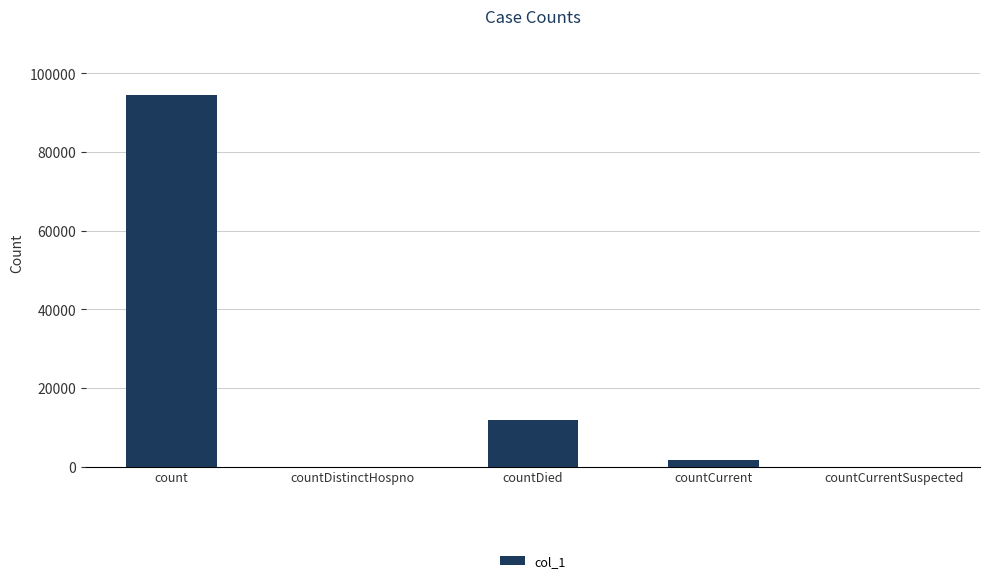

The chart shows a value of 94566 at count. True or false?

True